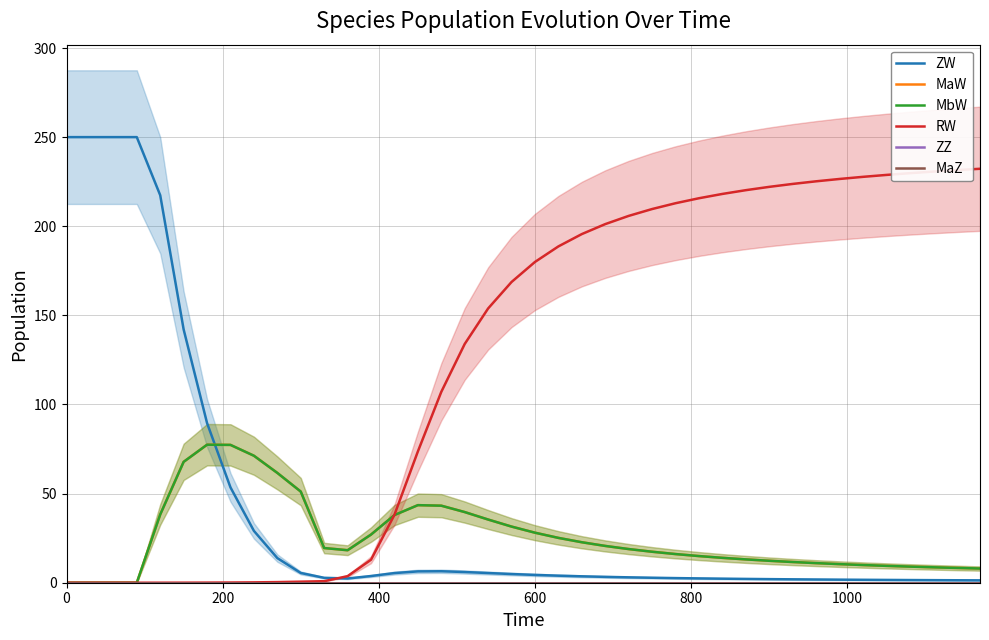

True or false: MbW and ZW cross at least once.

True